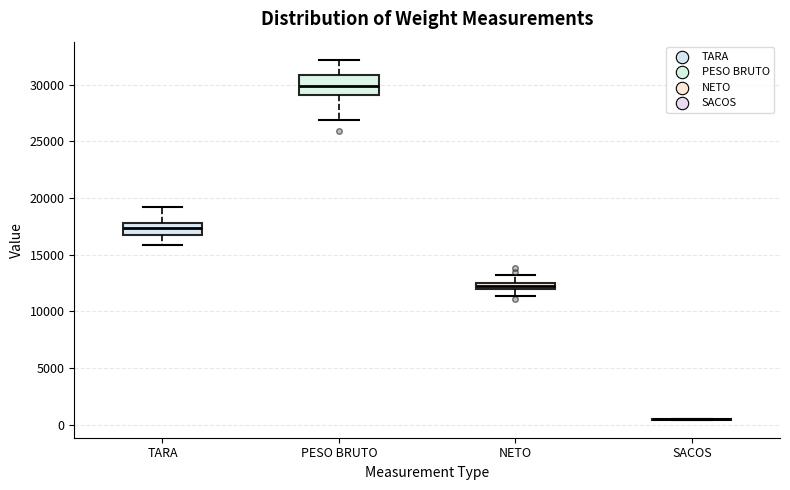

Which box is the tallest, from its lower edge to its upper edge?

PESO BRUTO